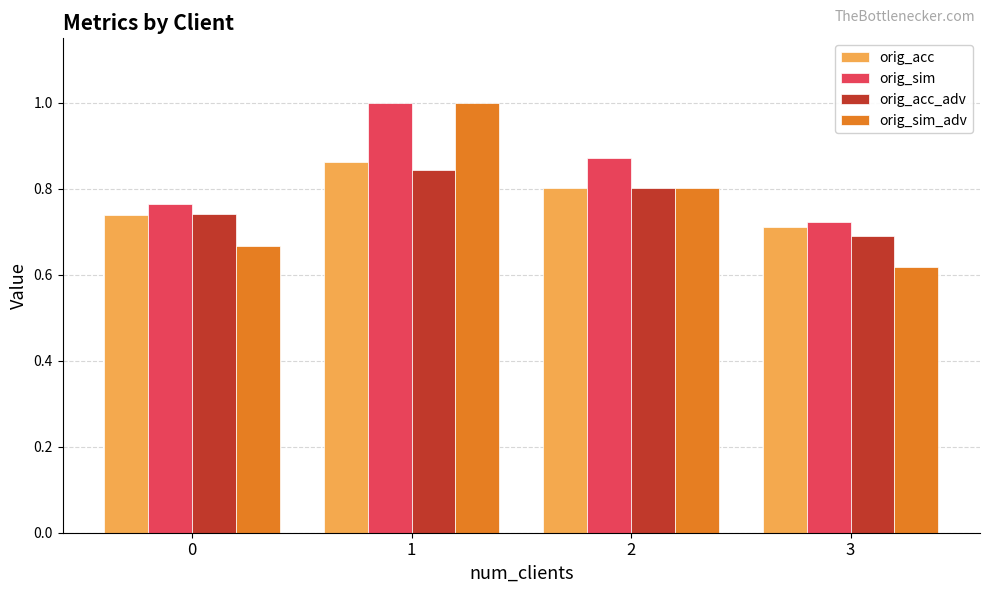

The orig_acc_adv series shows 1.1 at 2. True or false?

False